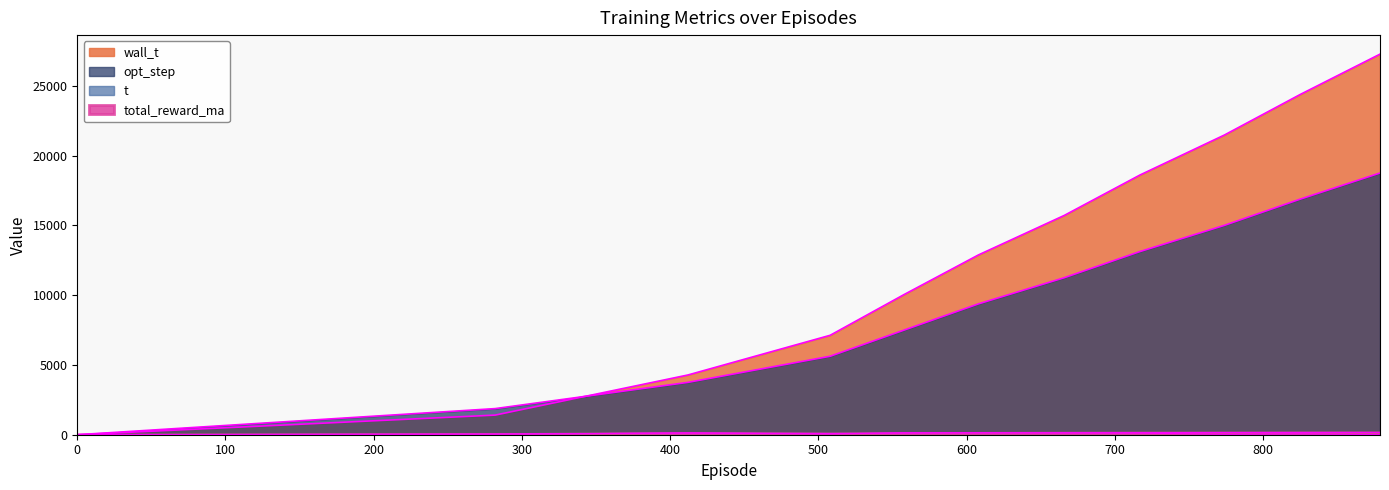

What position from the left is 0.0?

1